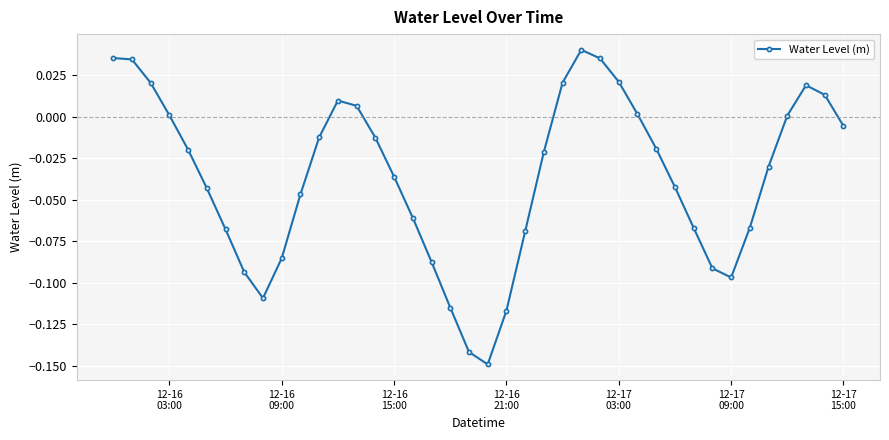

Count the number of data series in this chart.

1